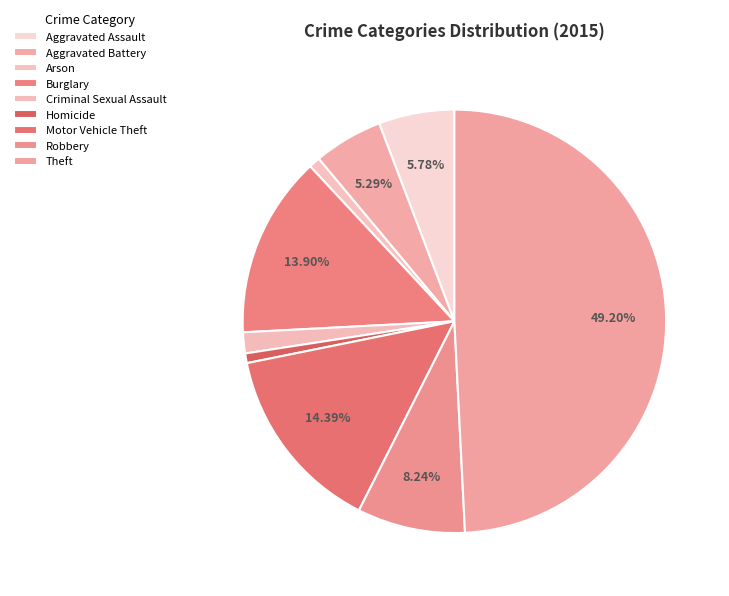

Count the number of slices in the pie.

9